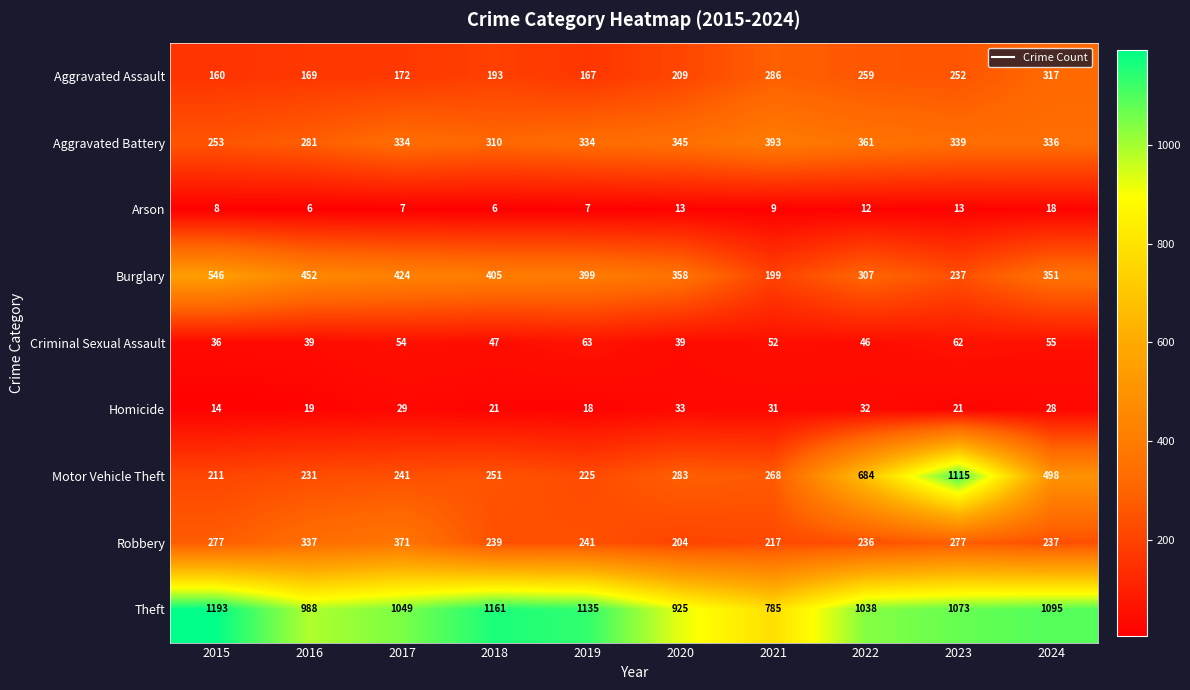

What is the spread (max minus min) of values at 2017?

1042